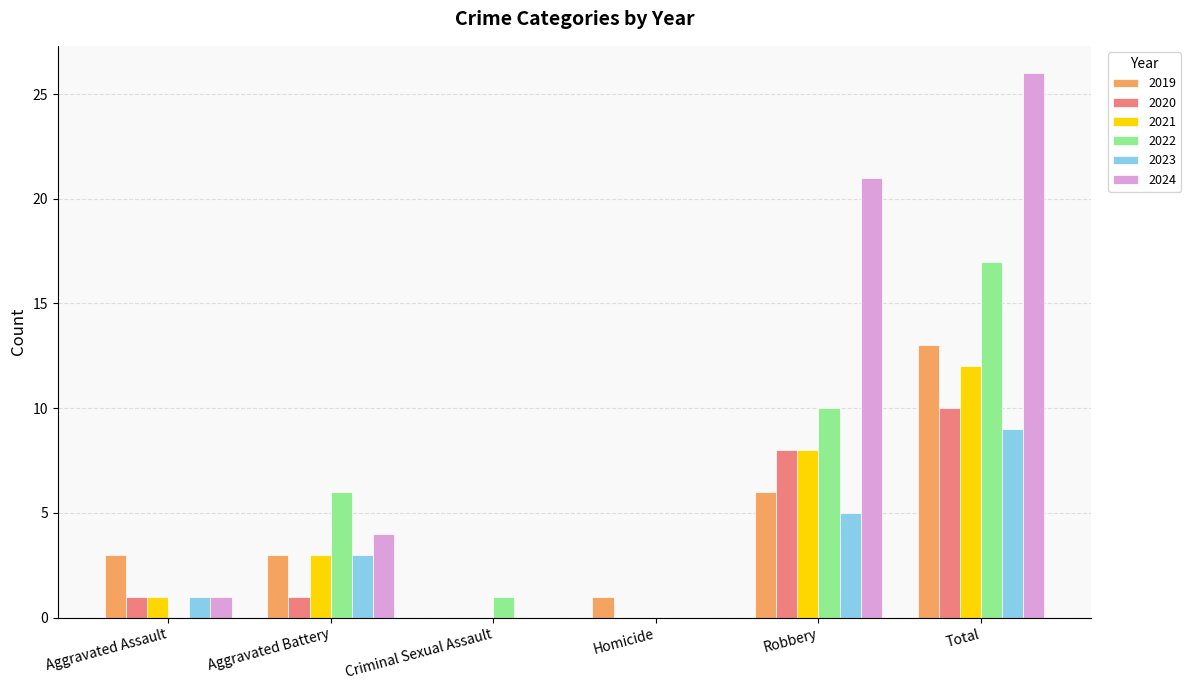

Which series changed the most between Aggravated Assault and Total?

2024